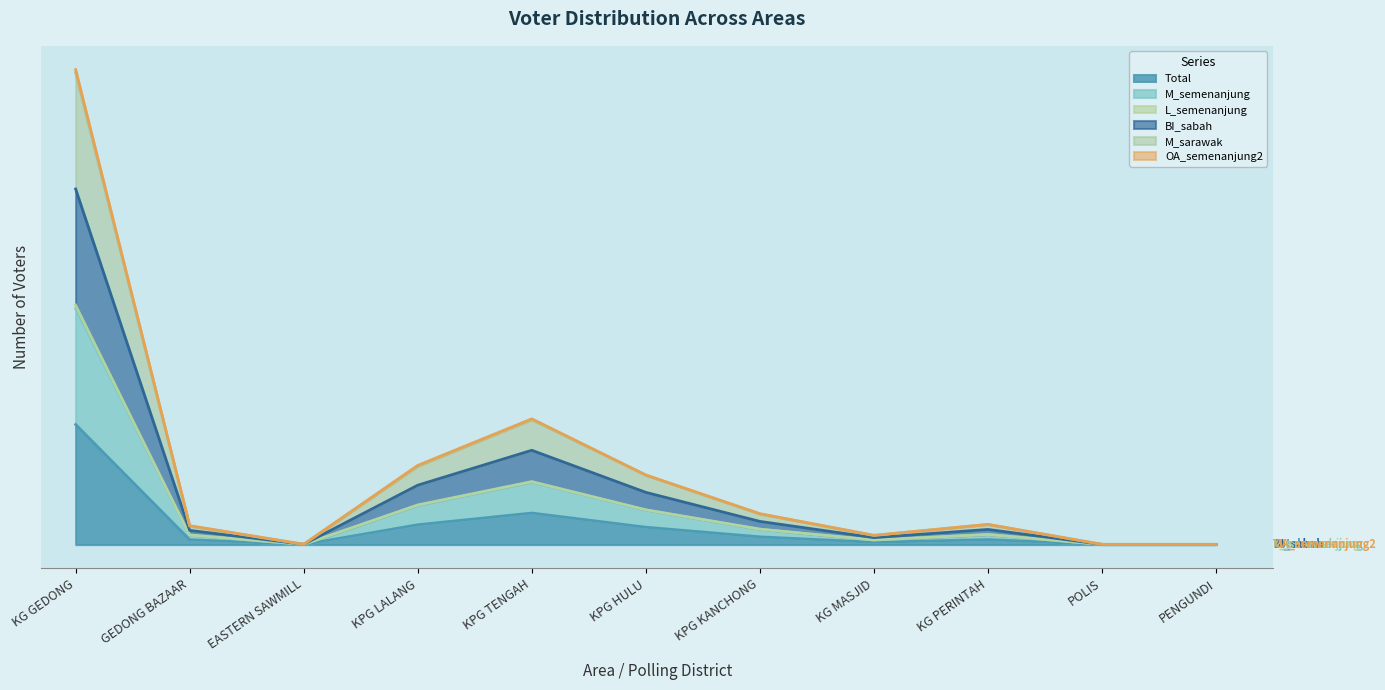

The Total series shows 4.4 at GEDONG BAZAAR. True or false?

False